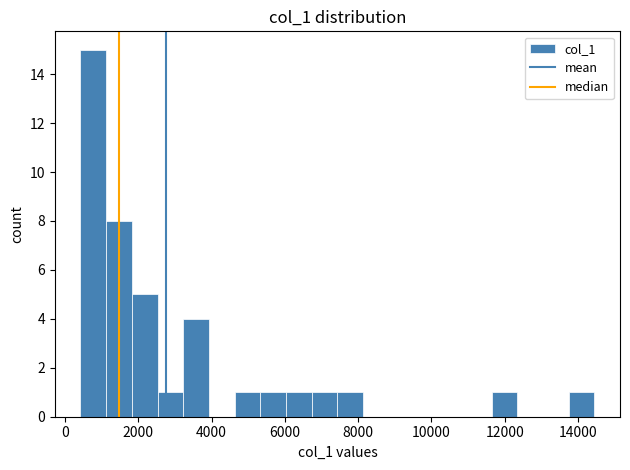

Around what value on the x-axis is the tallest bar? Give the approximate position of its centre, as read against the axis.

800